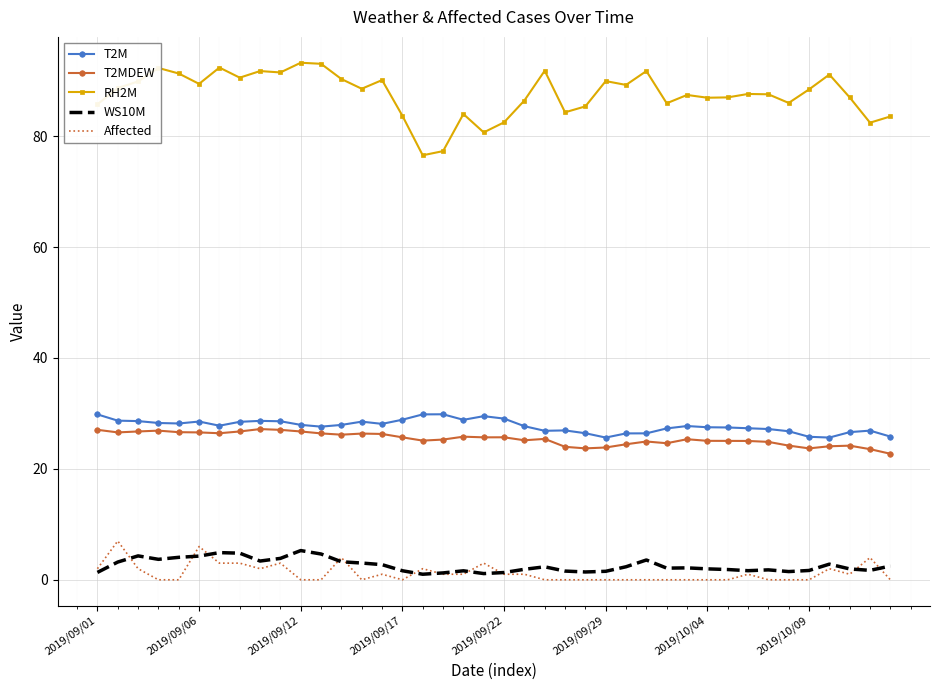

True or false: RH2M and WS10M intersect in this chart.

False